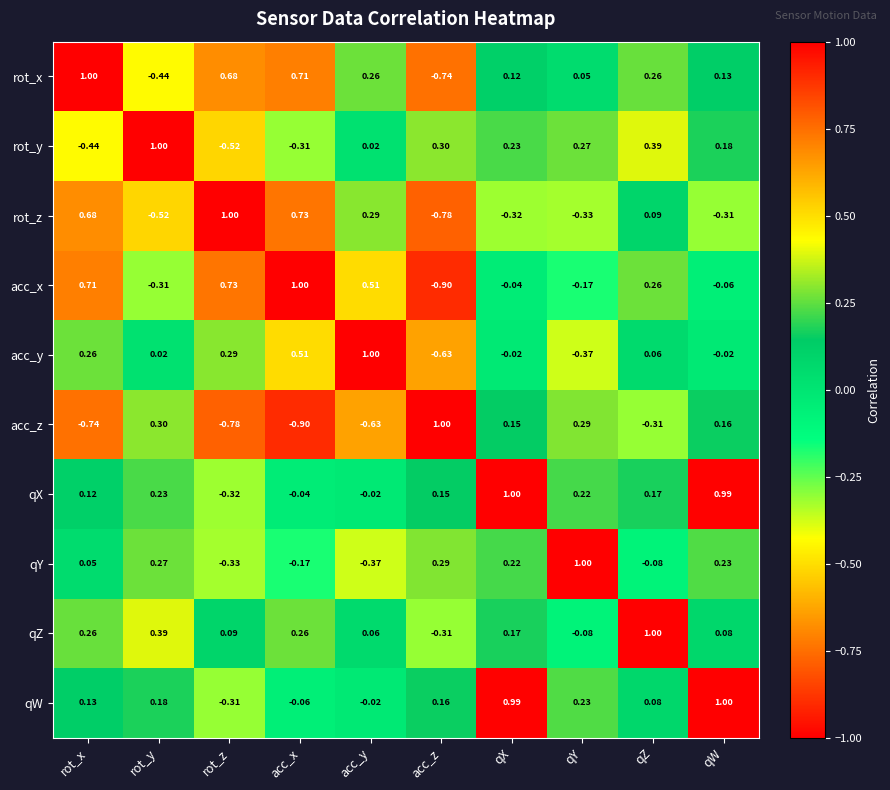

At rot_y, list the series in order from smallest to largest.

rot_z, rot_x, acc_x, acc_y, qW, qX, qY, acc_z, qZ, rot_y